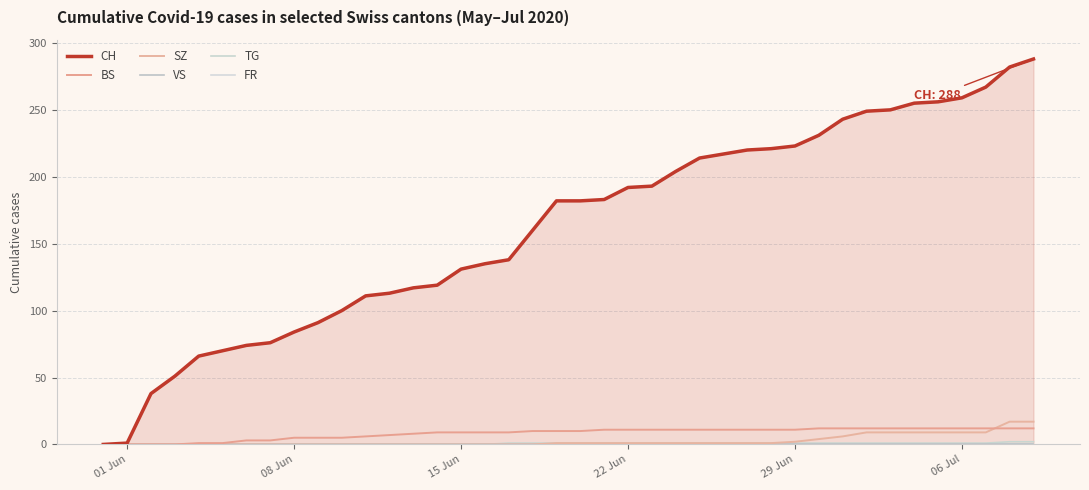

Is it true that TG equals 0 at 25?

False